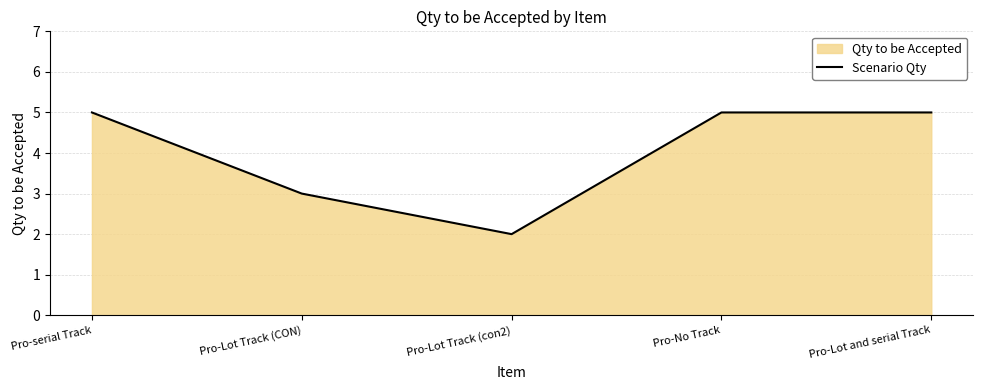

Count the number of categories in the chart.

5